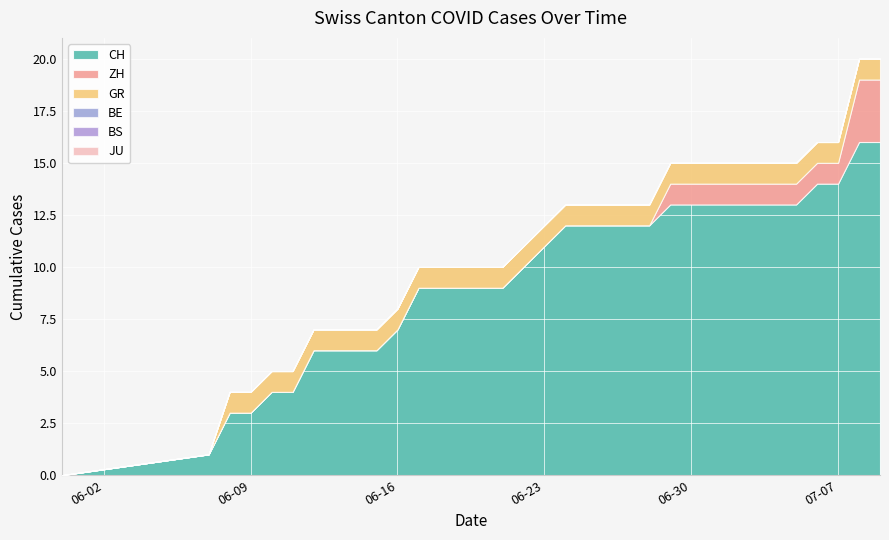

The value of CH at 2020-07-01 is 9. True or false?

False